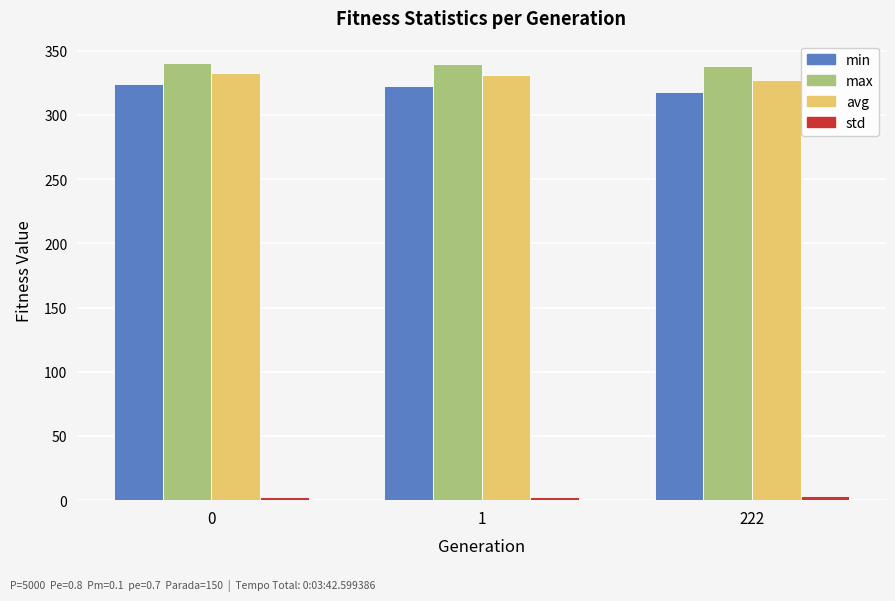

What is the lowest value of the min series?

317.7